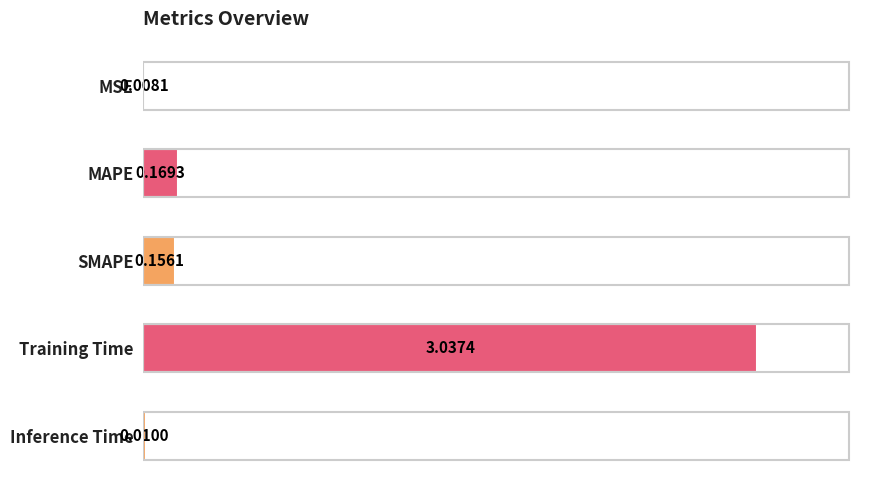

What is the change in value from MAPE to Training Time?

+2.9